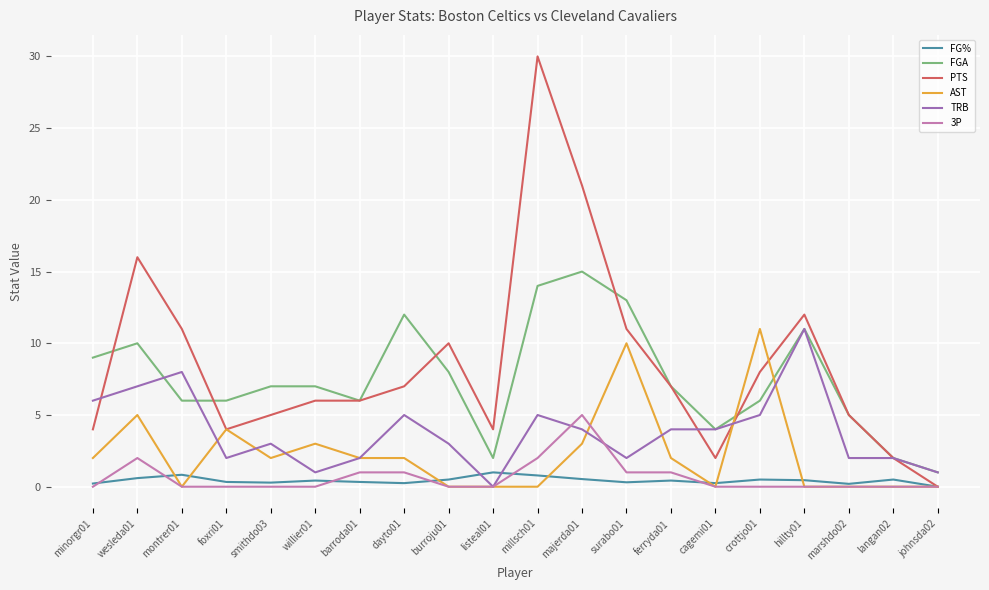

What is the greatest value displayed?

30.0